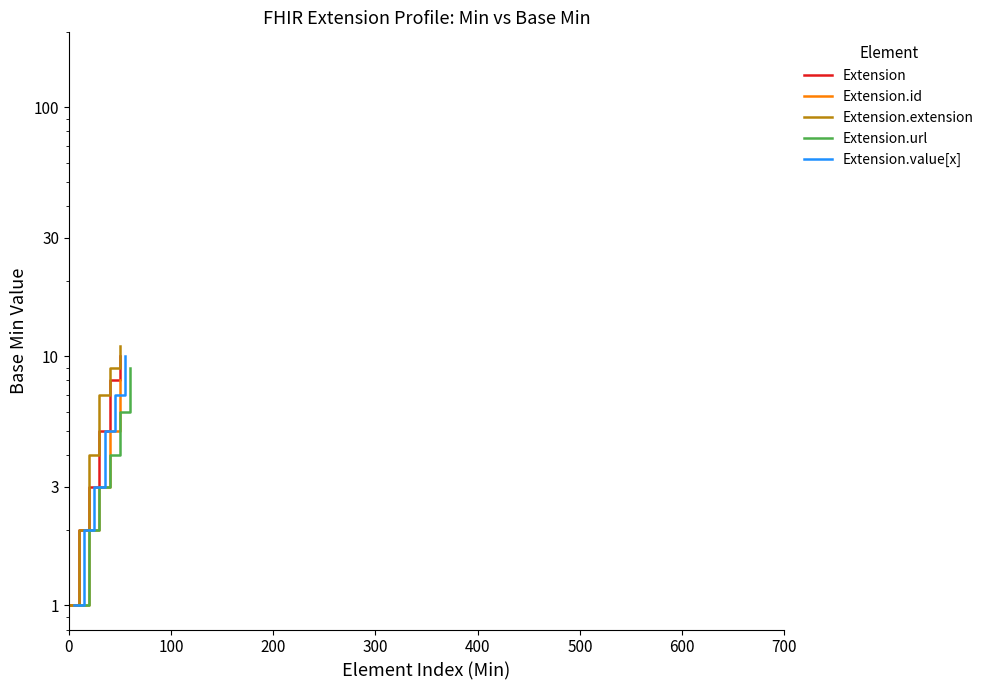

How many Extension.value[x] values are between 2 and 7?

4